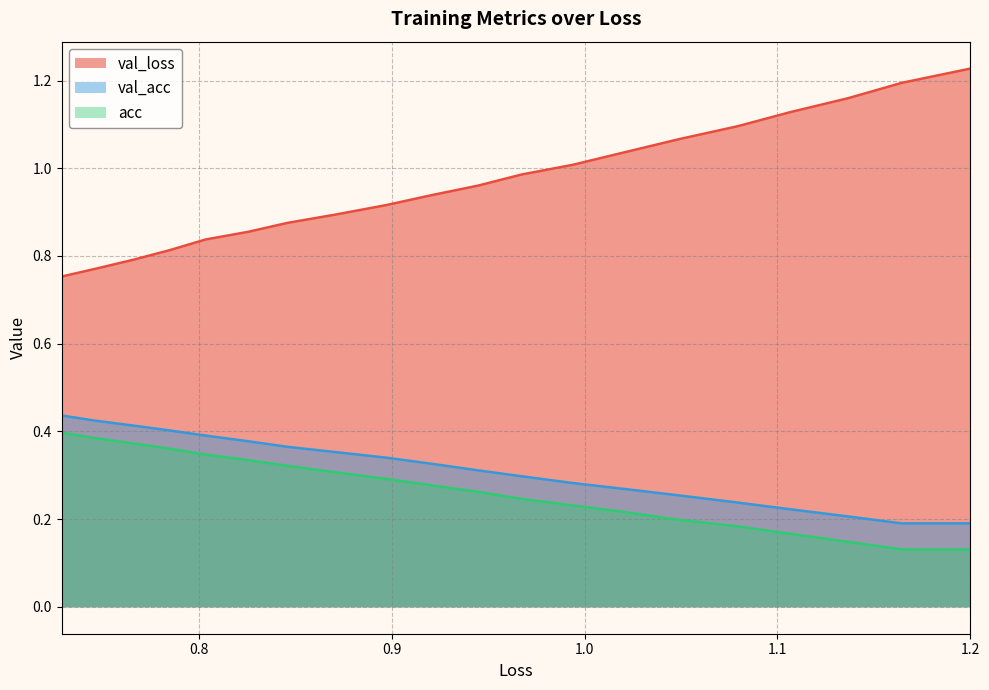

Which series has the widest spread of values?

val_loss